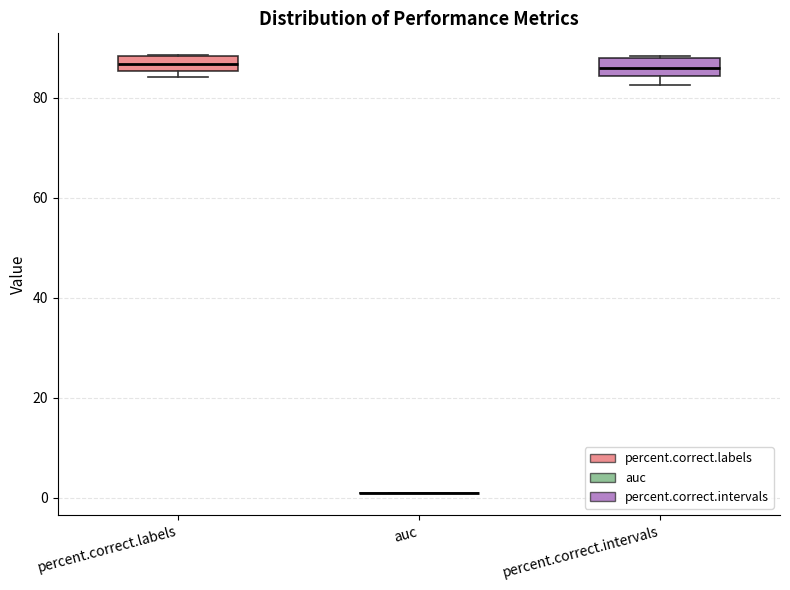

Where does the median line of the box for percent.correct.intervals sit on the y-axis? The values are not printed on the chart, so give them approximately, as read against the axis.

86